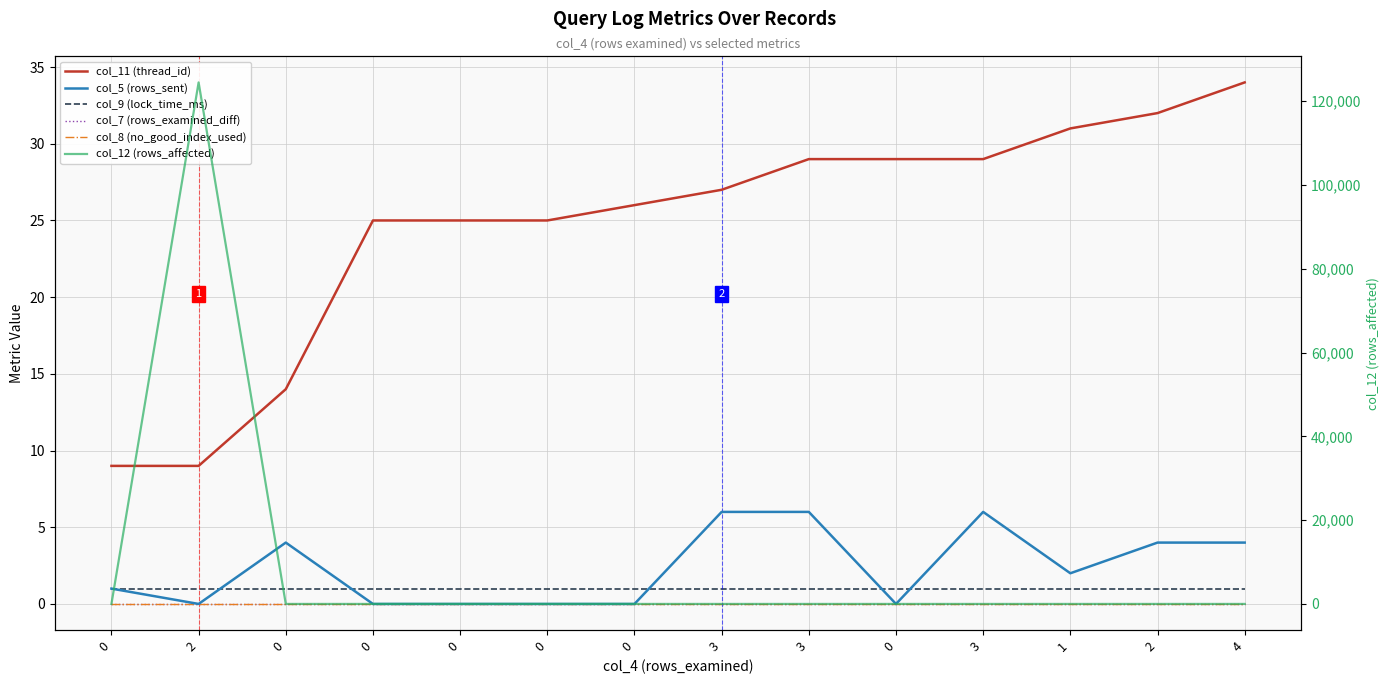

True or false: col_11 (thread_id) and col_9 (lock_time_ms) cross at least once.

False